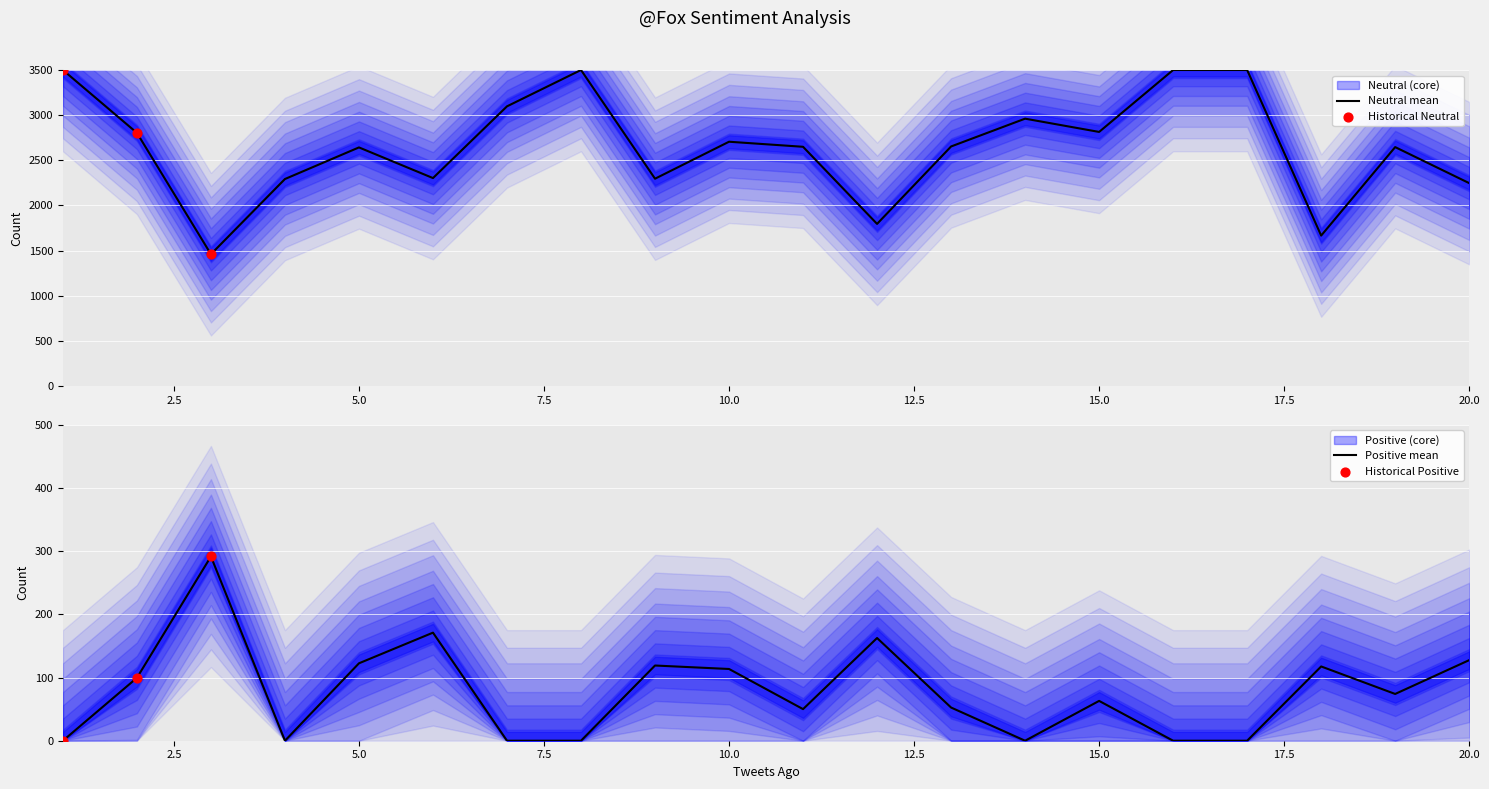

Which series contains the highest Y value?

Neutral